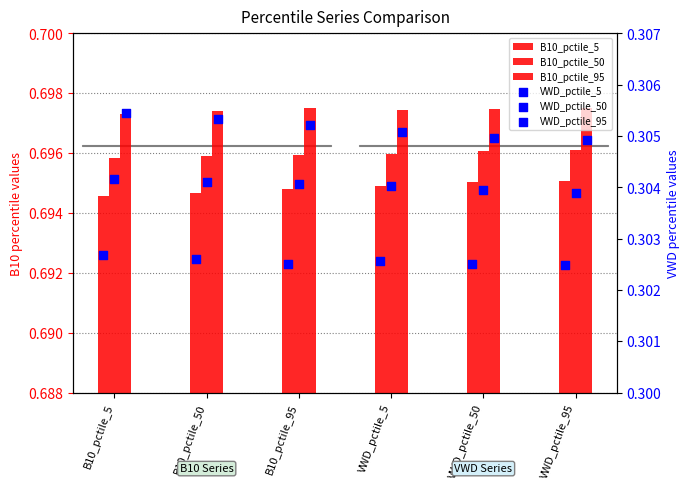

At how many categories does at least one series exceed 0?

6